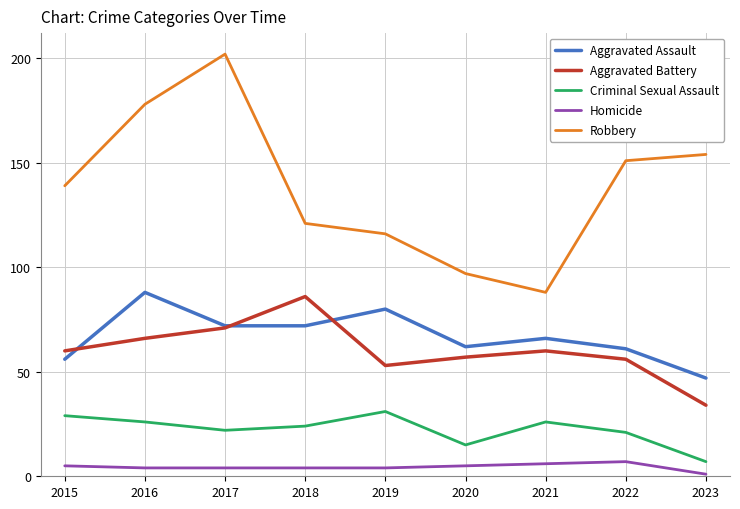

What is the difference between the Criminal Sexual Assault values at 2015 and 2018?

5